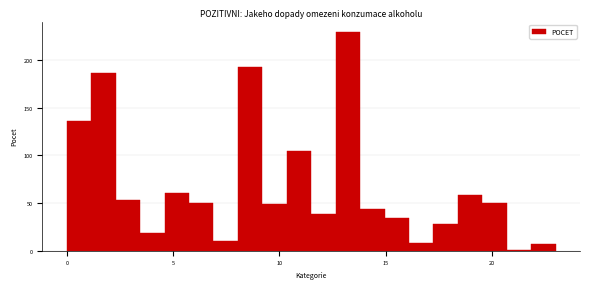

Read against the x-axis, roughly where is the centre of the tallest bar?

13.0